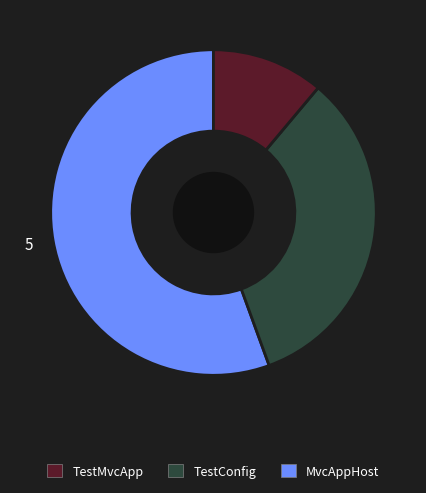

How many segments does this pie chart have?

3